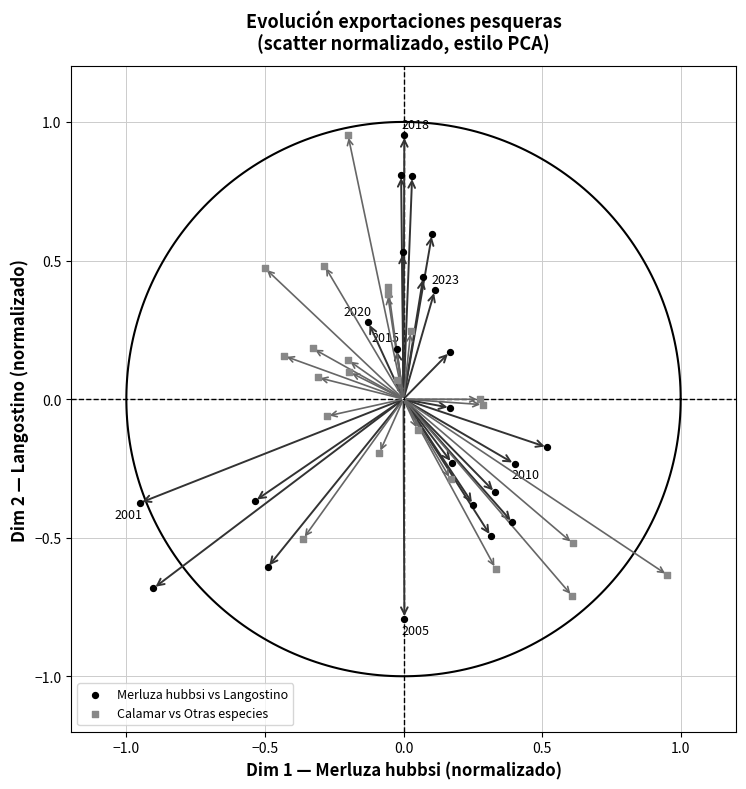

Which series has the widest spread of Y values?

Merluza hubbsi vs Langostino